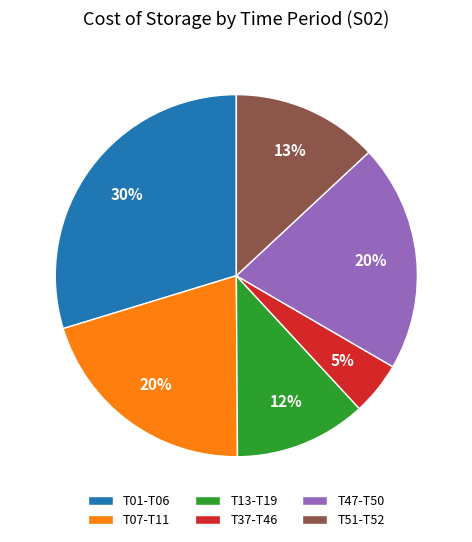

Between T01-T06 and T47-T50, which is larger?

T01-T06